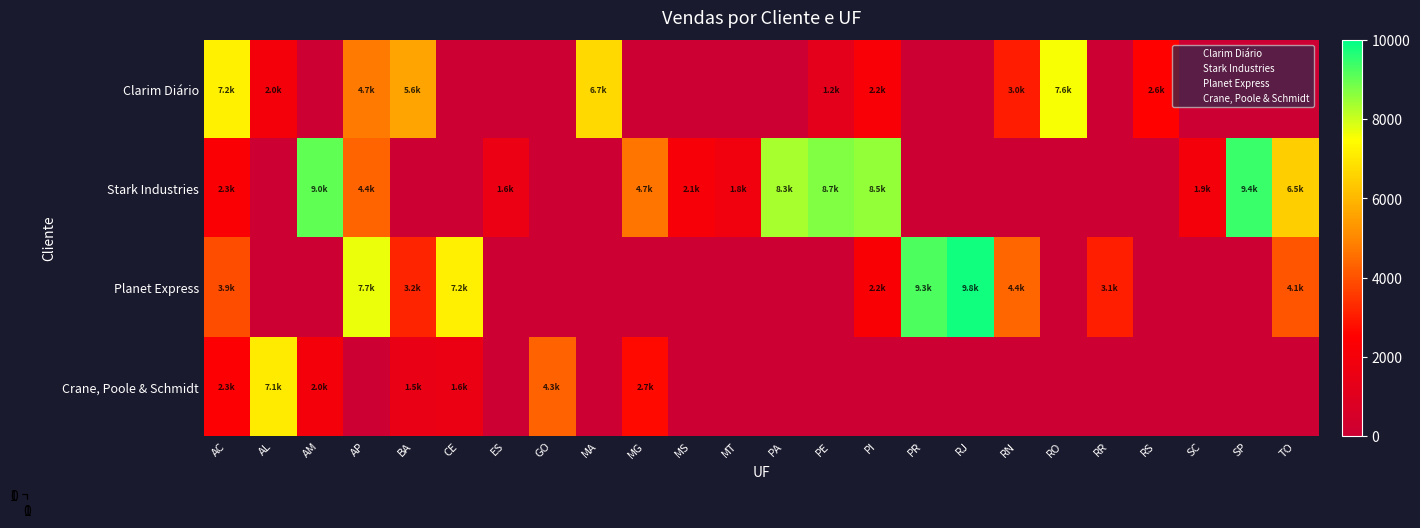

Reading right to left, what are all the values shown in this chart?

Clarim Diário: TO=0.0	SP=0.0	SC=0.0	RS=2569.5	RR=0.0	RO=7568.6	RN=3046.4	RJ=0.0	PR=0.0	PI=2159.3	PE=1212.8	PA=0.0	MT=0.0	MS=0.0	MG=0.0	MA=6701.5	GO=0.0	ES=0.0	CE=0.0	BA=5592.9	AP=4743.3	AM=0.0	AL=1983.8	AC=7210.0
Stark Industries: TO=6471.0	SP=9422.4	SC=1931.5	RS=0.0	RR=0.0	RO=0.0	RN=0.0	RJ=0.0	PR=0.0	PI=8532.9	PE=8719.3	PA=8323.2	MT=1842.7	MS=2128.8	MG=4684.2	MA=0.0	GO=0.0	ES=1584.8	CE=0.0	BA=0.0	AP=4352.2	AM=9046.1	AL=0.0	AC=2304.6
Planet Express: TO=4072.7	SP=0.0	SC=0.0	RS=0.0	RR=3067.8	RO=0.0	RN=4402.2	RJ=9842.7	PR=9257.8	PI=2233.3	PE=0.0	PA=0.0	MT=0.0	MS=0.0	MG=0.0	MA=0.0	GO=0.0	ES=0.0	CE=7163.6	BA=3176.1	AP=7677.1	AM=0.0	AL=0.0	AC=3916.8
Crane, Poole & Schmidt: TO=0.0	SP=0.0	SC=0.0	RS=0.0	RR=0.0	RO=0.0	RN=0.0	RJ=0.0	PR=0.0	PI=0.0	PE=0.0	PA=0.0	MT=0.0	MS=0.0	MG=2695.2	MA=0.0	GO=4316.2	ES=0.0	CE=1560.4	BA=1453.8	AP=0.0	AM=1958.4	AL=7097.0	AC=2345.0